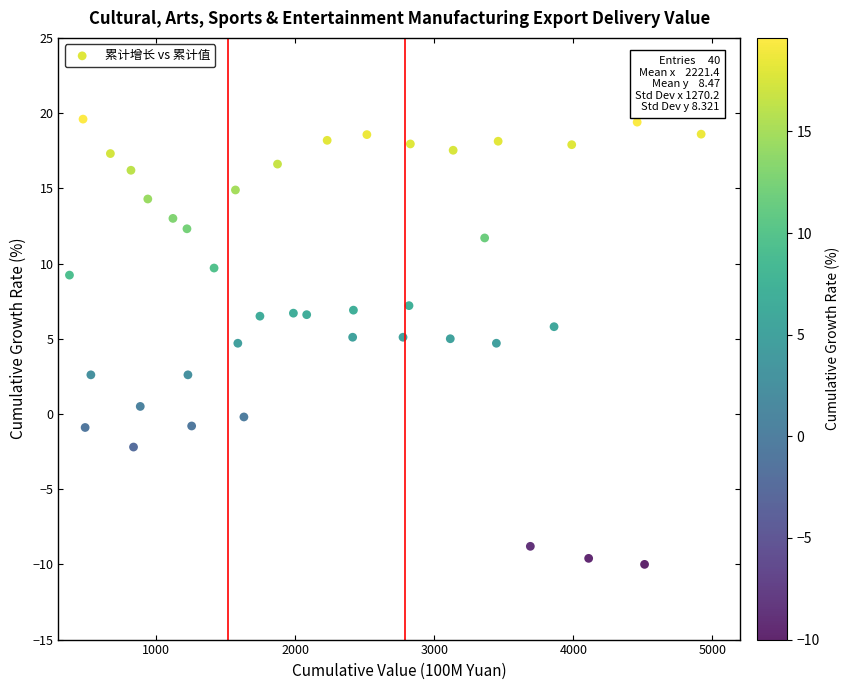

What is the range of Y values (max minus min)?

29.6